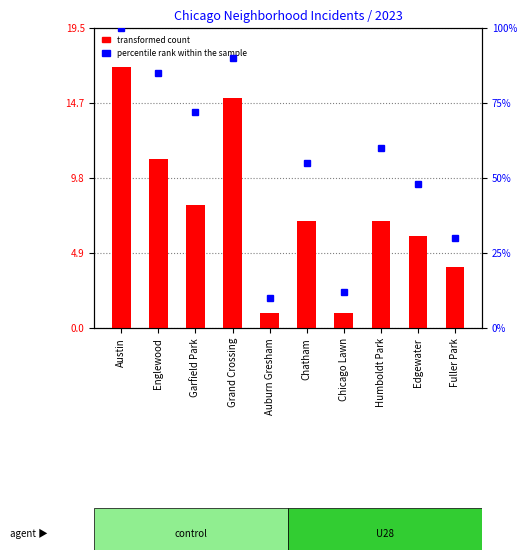

What are all the series names shown in the legend?

transformed count, percentile rank within the sample